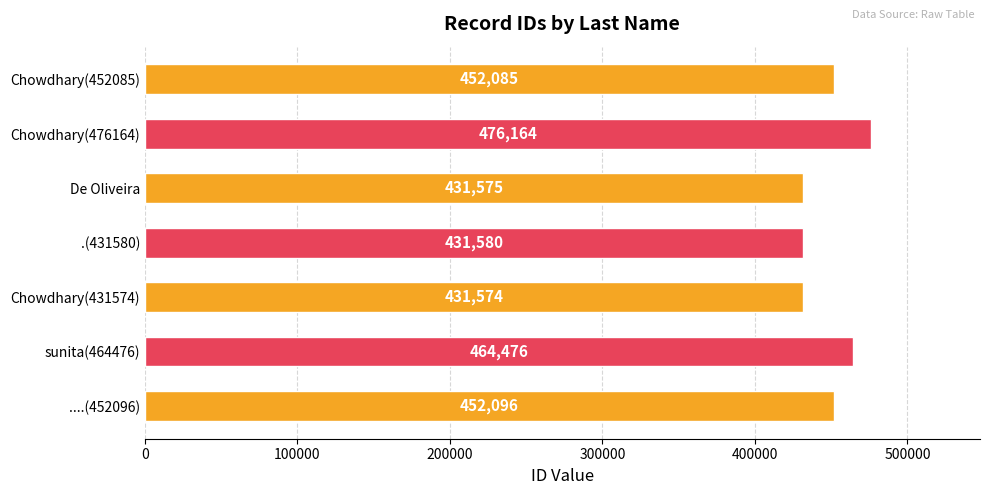

How many data points does each series have?

7